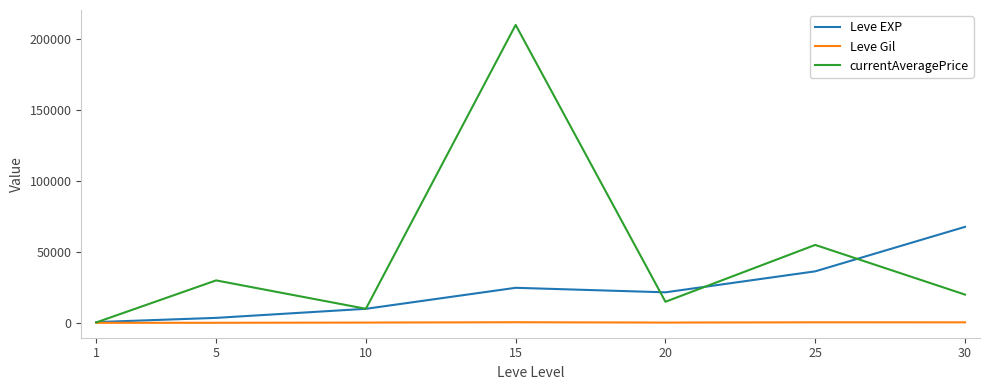

What is the approximate value of currentAveragePrice at 5?

30000.0